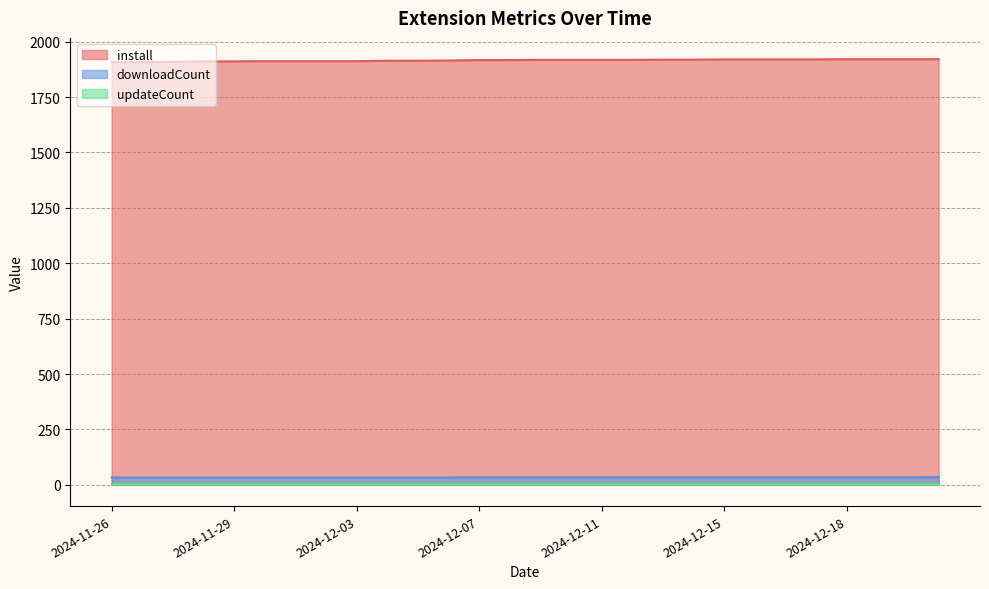

What is the sum of the downloadCount values at 2024-12-07 and 2024-11-28?

67